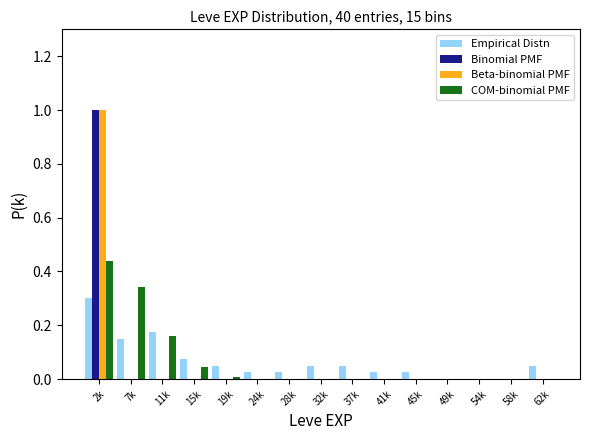

True or false: COM-binomial PMF has a value of 0.0 at 58k.

True